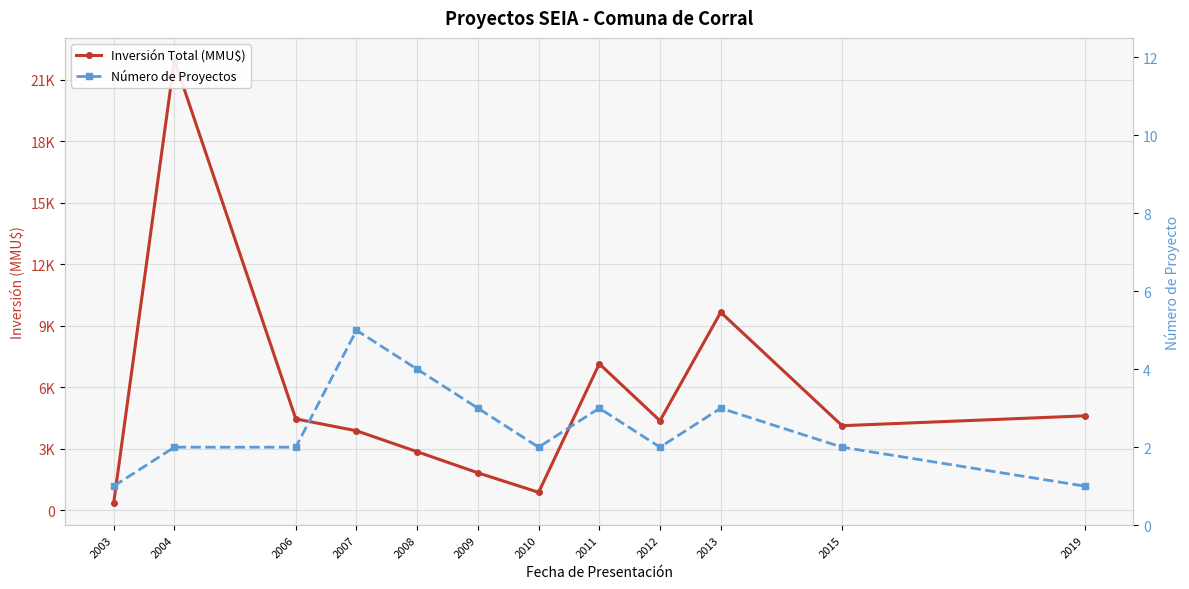

What is the lowest value of the Inversión Total (MMU$) series?

350